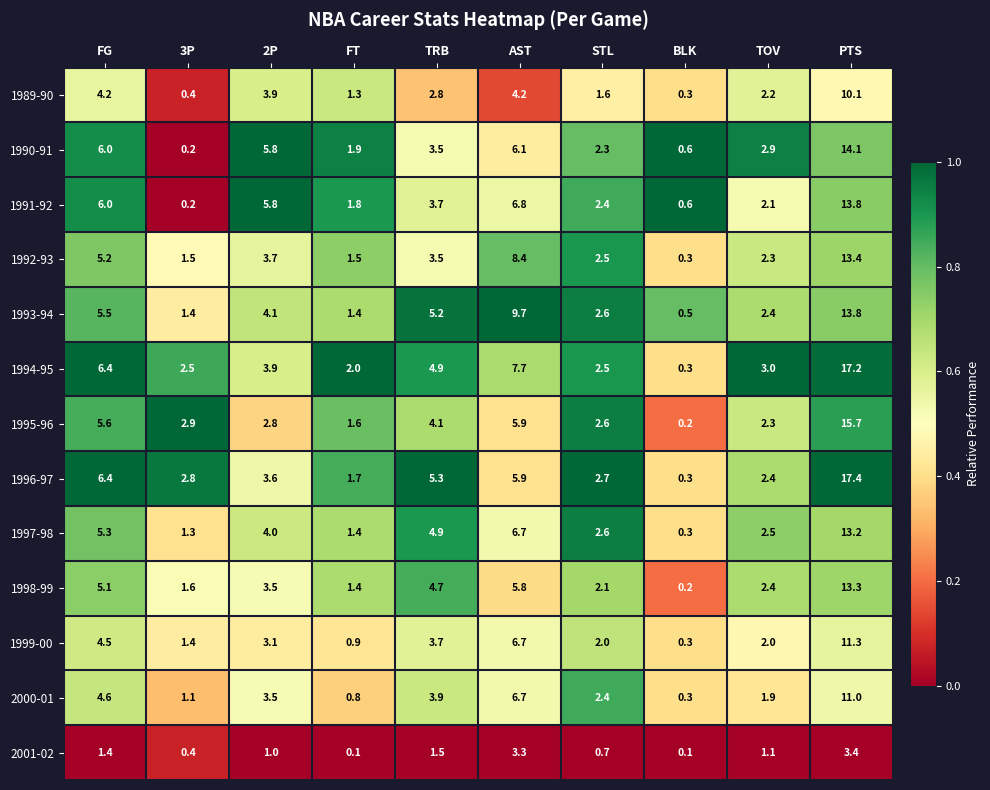

What is the sum of the 1991-92 values at 3P and PTS?

14.0